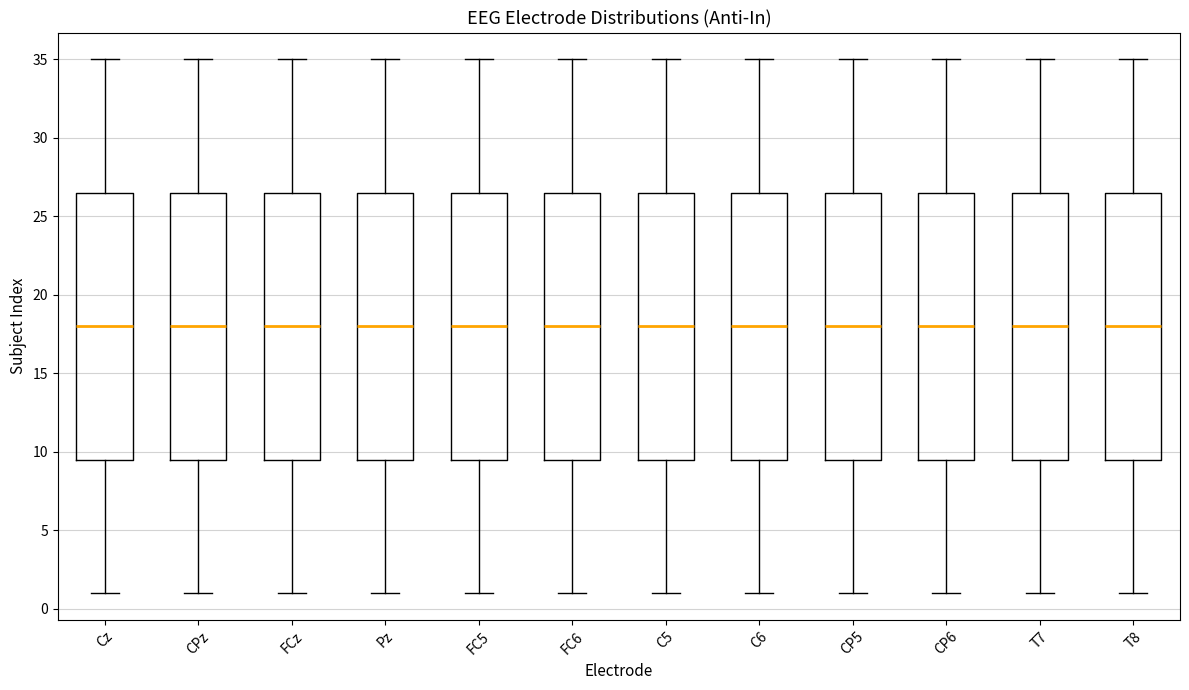

Where does the lower whisker of the box for FC6 end on the y-axis? The values are not printed on the chart, so give them approximately, as read against the axis.

1.0